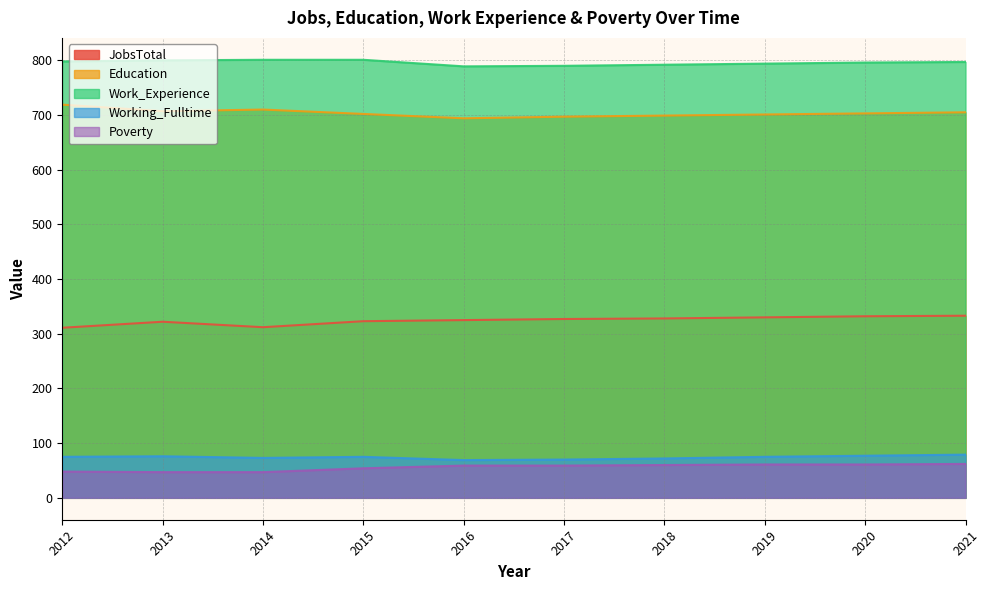

At which category does the chart reach its peak across all series?

2014